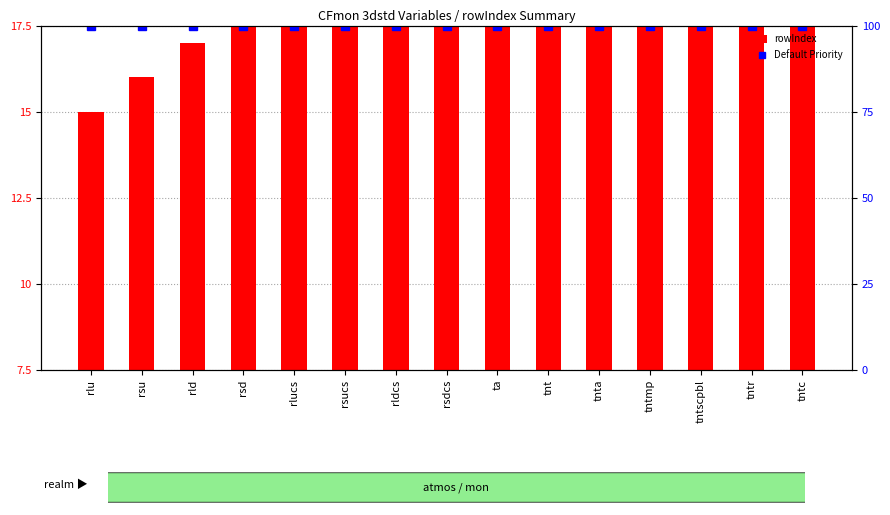

True or false: Default Priority has a value of 100 at tnta.

True